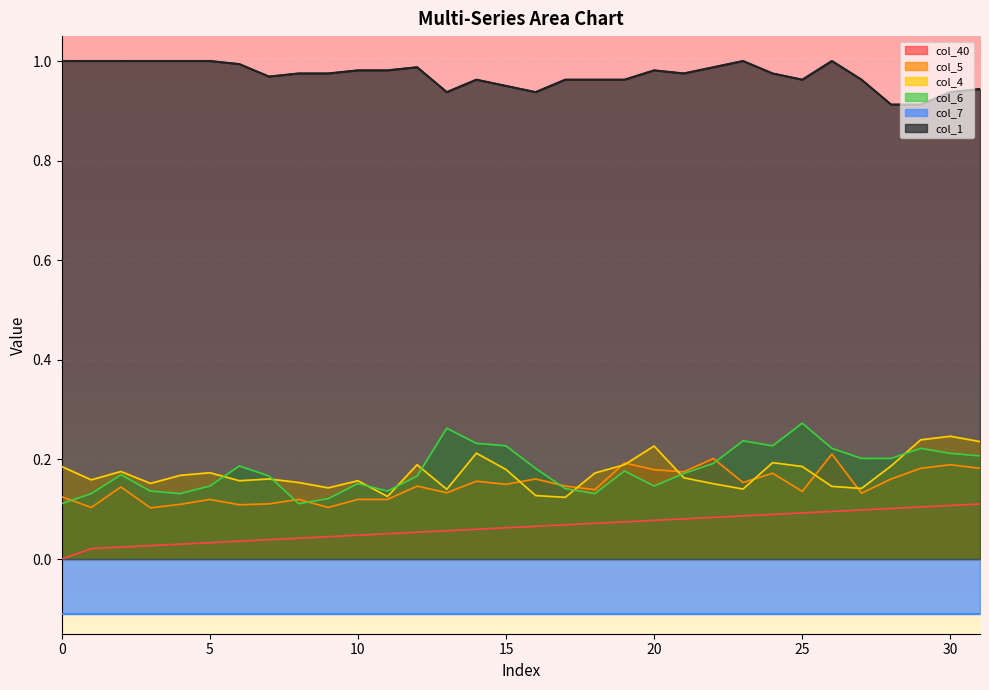

How many col_4 values are between 0 and 1?

32